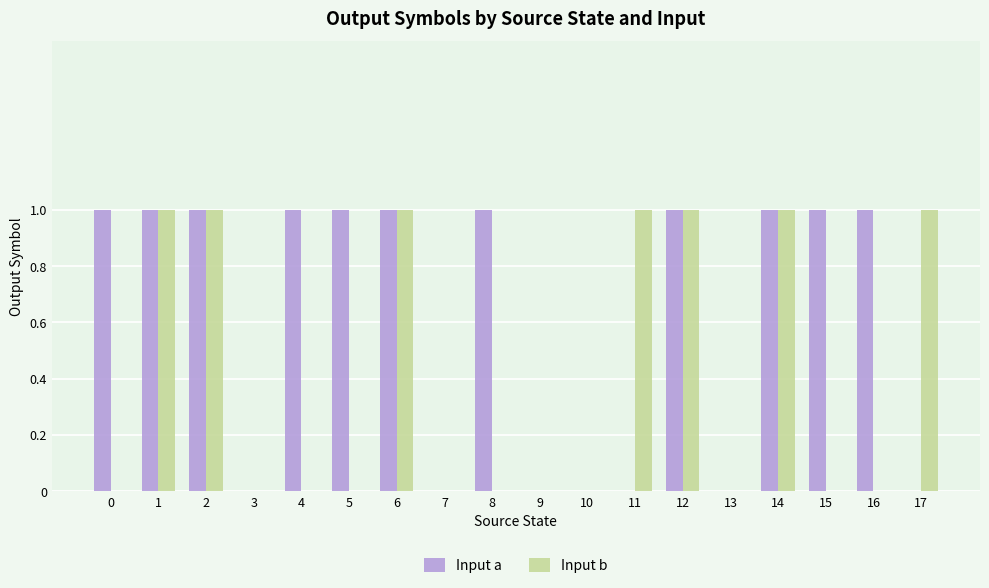

How many groups of bars are there?

18